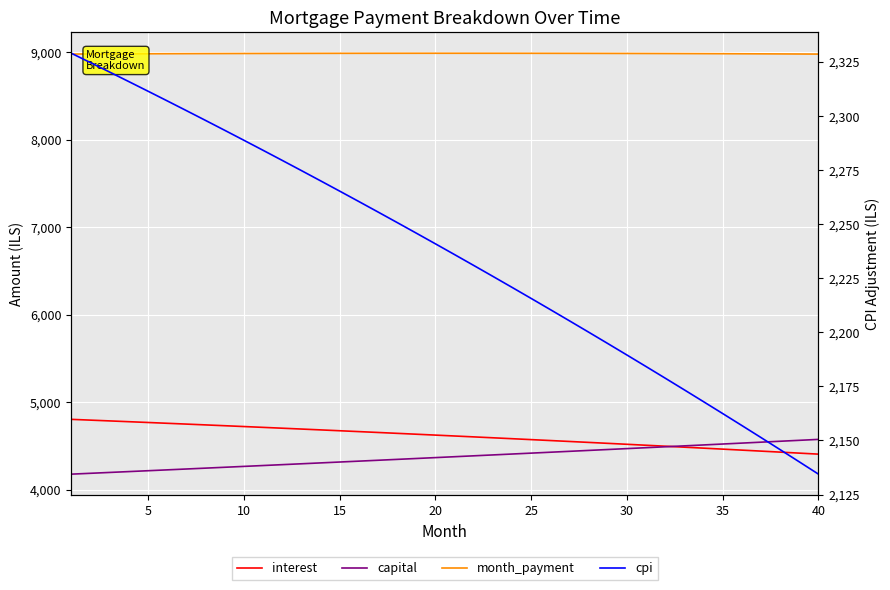

What is the greatest value displayed?

8988.4